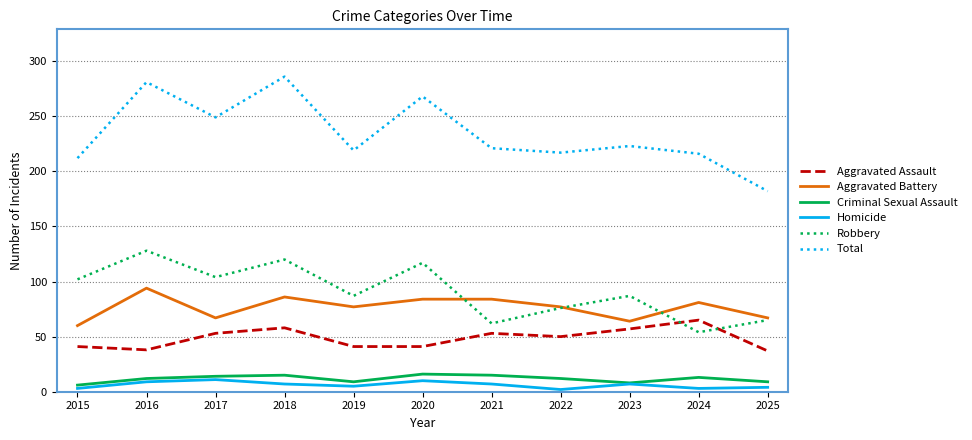

Where is the first local minimum for Aggravated Assault?

2016